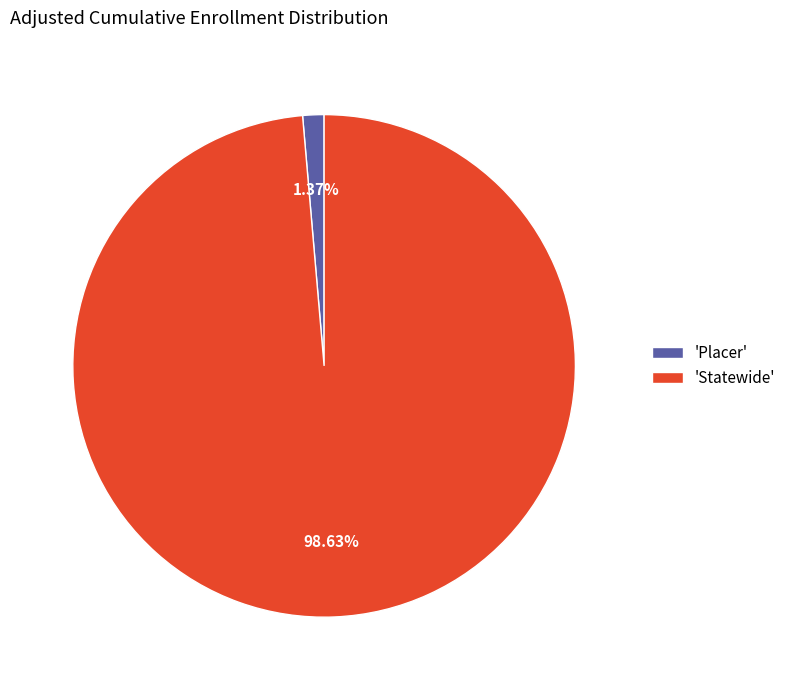

Rank the categories by value from highest to lowest.

'Statewide', 'Placer'